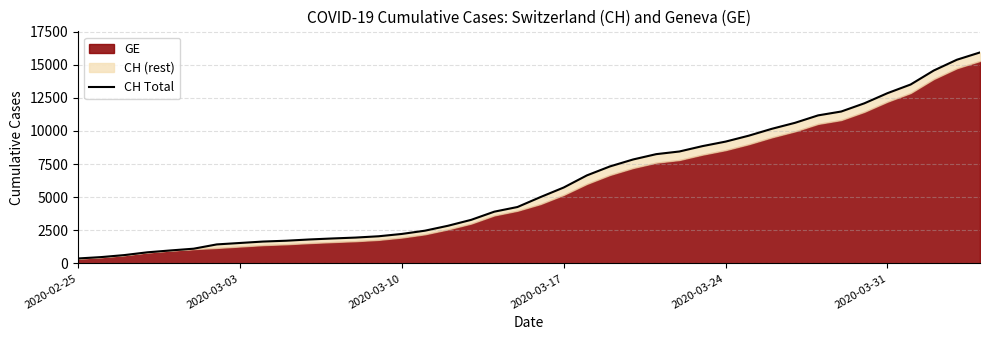

What is the difference between the second highest and minimum values?

15000